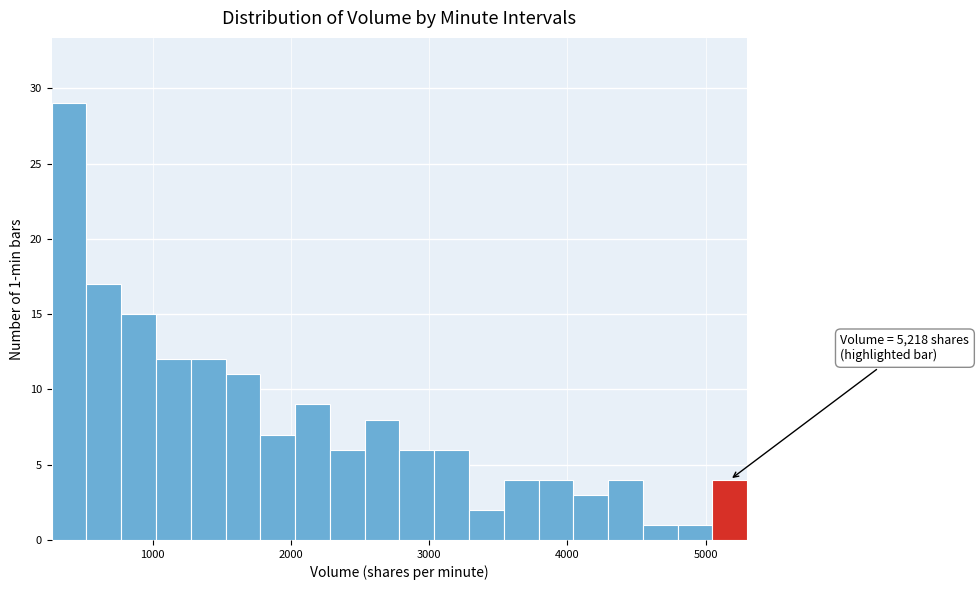

Around what value on the x-axis is the tallest bar? Give the approximate position of its centre, as read against the axis.

400